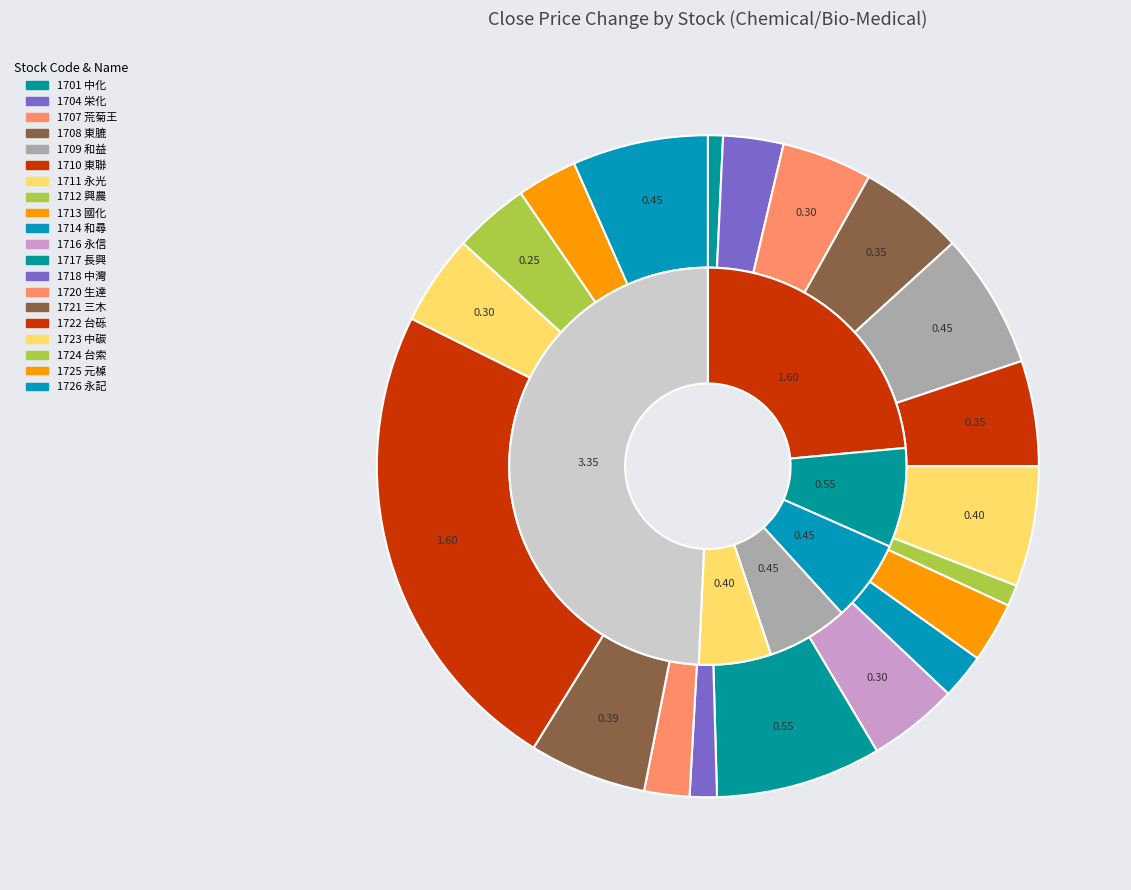

To the nearest percent, what is the difference between the largest and smallest slice percentages?

23%